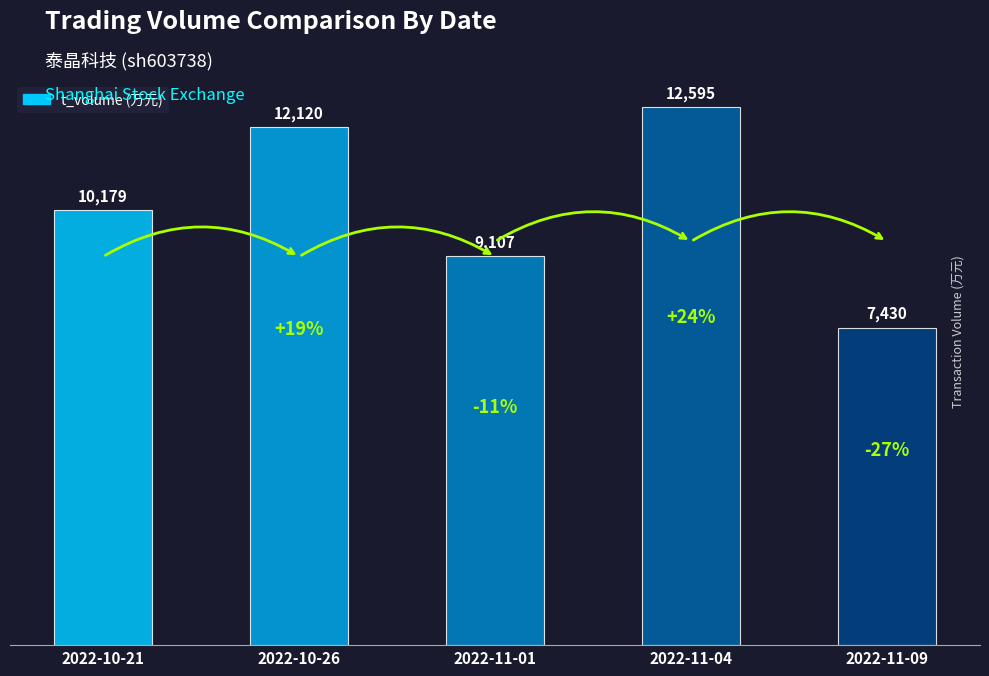

What is the difference between the maximum and minimum values?

5165